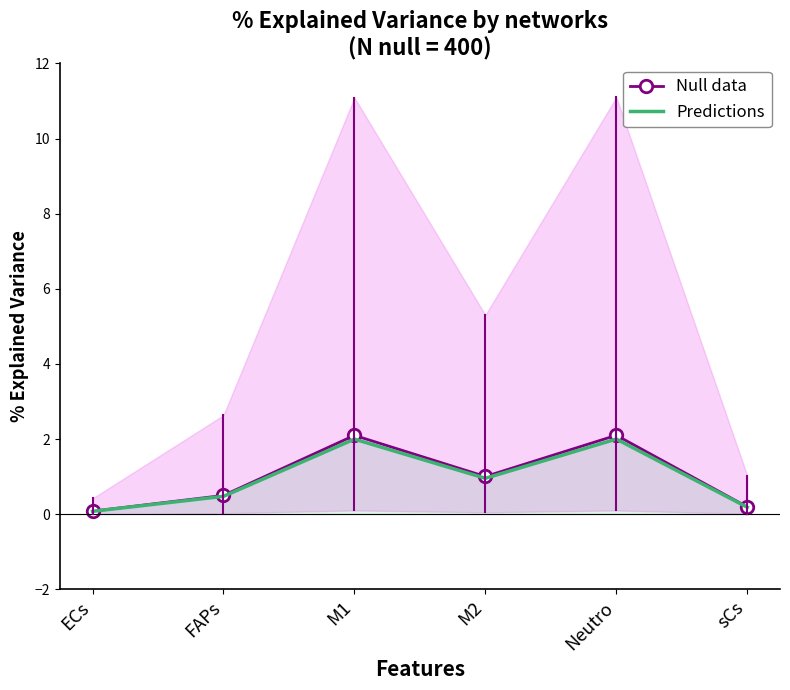

At how many categories does at least one series exceed 1?

3